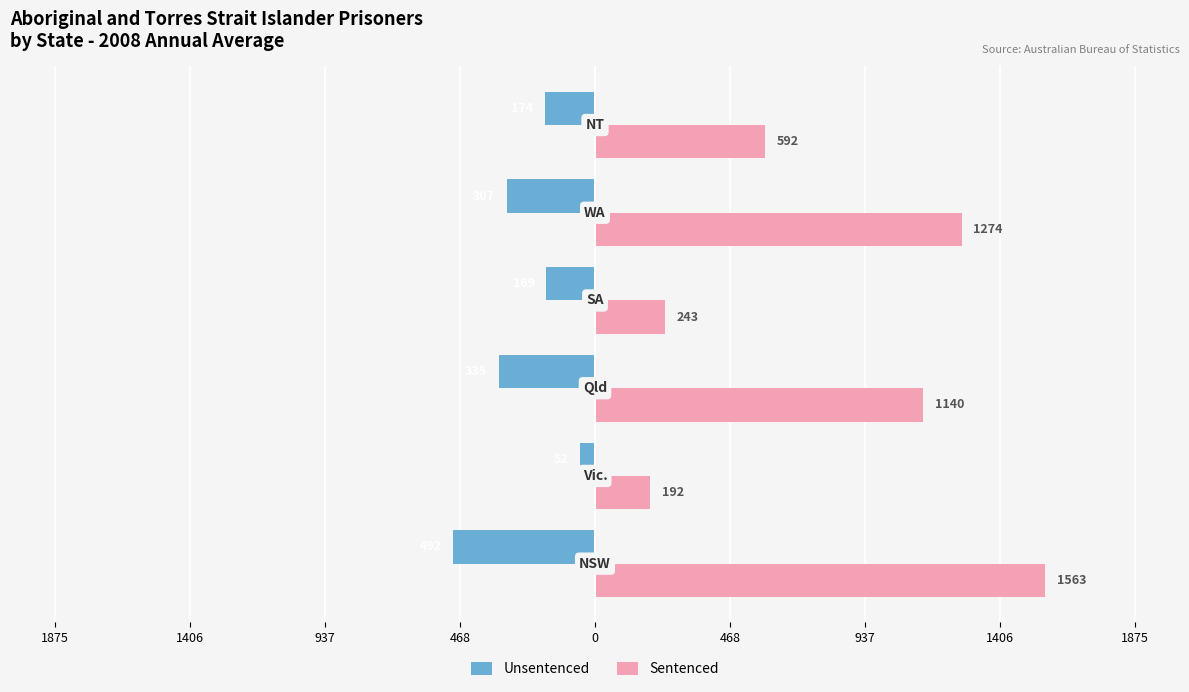

Which series has the largest range (max minus min)?

Sentenced